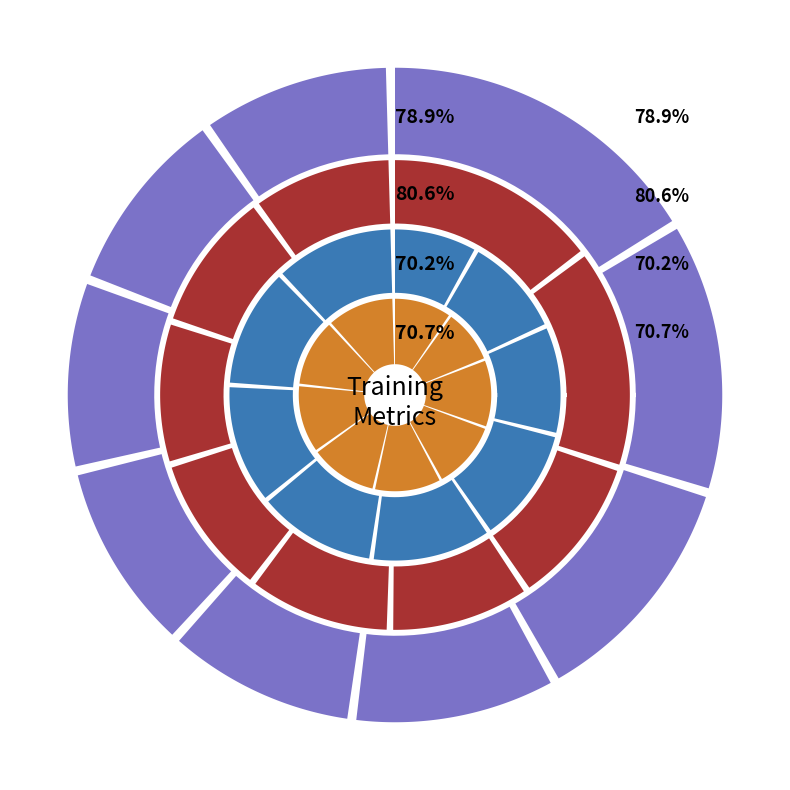

To the nearest percent, what is the combined percentage of 7 and 8?

23%